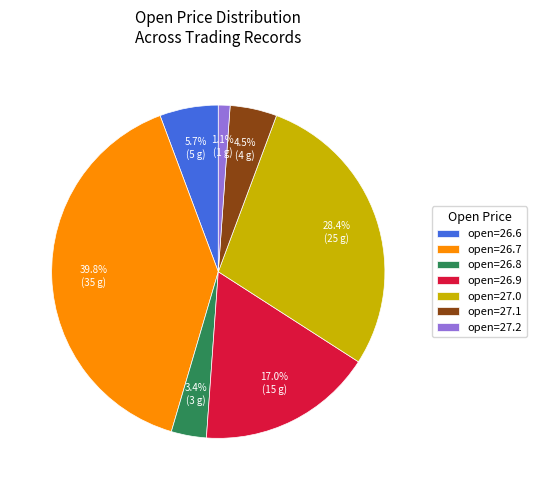

Rank the categories by value from lowest to highest.

open=27.2, open=26.8, open=27.1, open=26.6, open=26.9, open=27.0, open=26.7